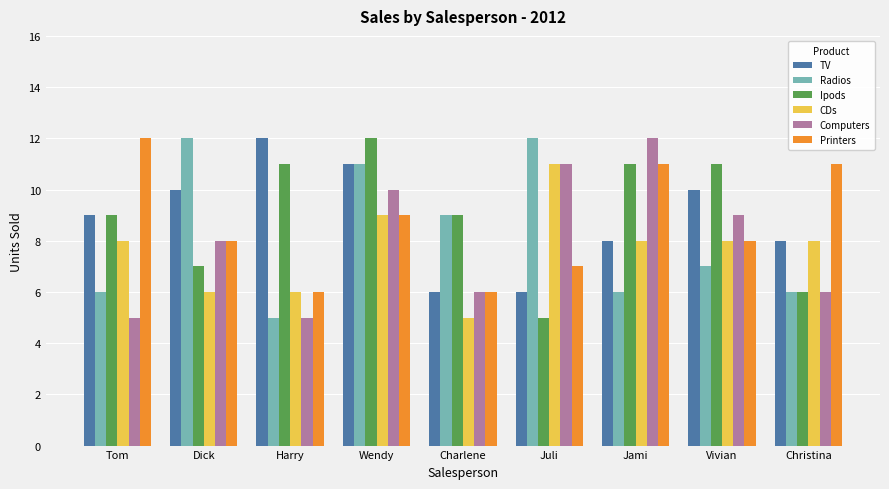

Reading right to left, what are all the values shown in this chart?

TV: 8	10	8	6	6	11	12	10	9
Radios: 6	7	6	12	9	11	5	12	6
Ipods: 6	11	11	5	9	12	11	7	9
CDs: 8	8	8	11	5	9	6	6	8
Computers: 6	9	12	11	6	10	5	8	5
Printers: 11	8	11	7	6	9	6	8	12